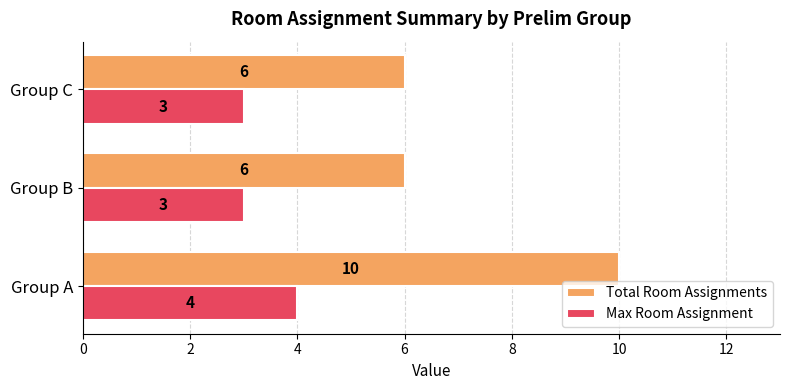

At how many categories does at least one series exceed 8?

1